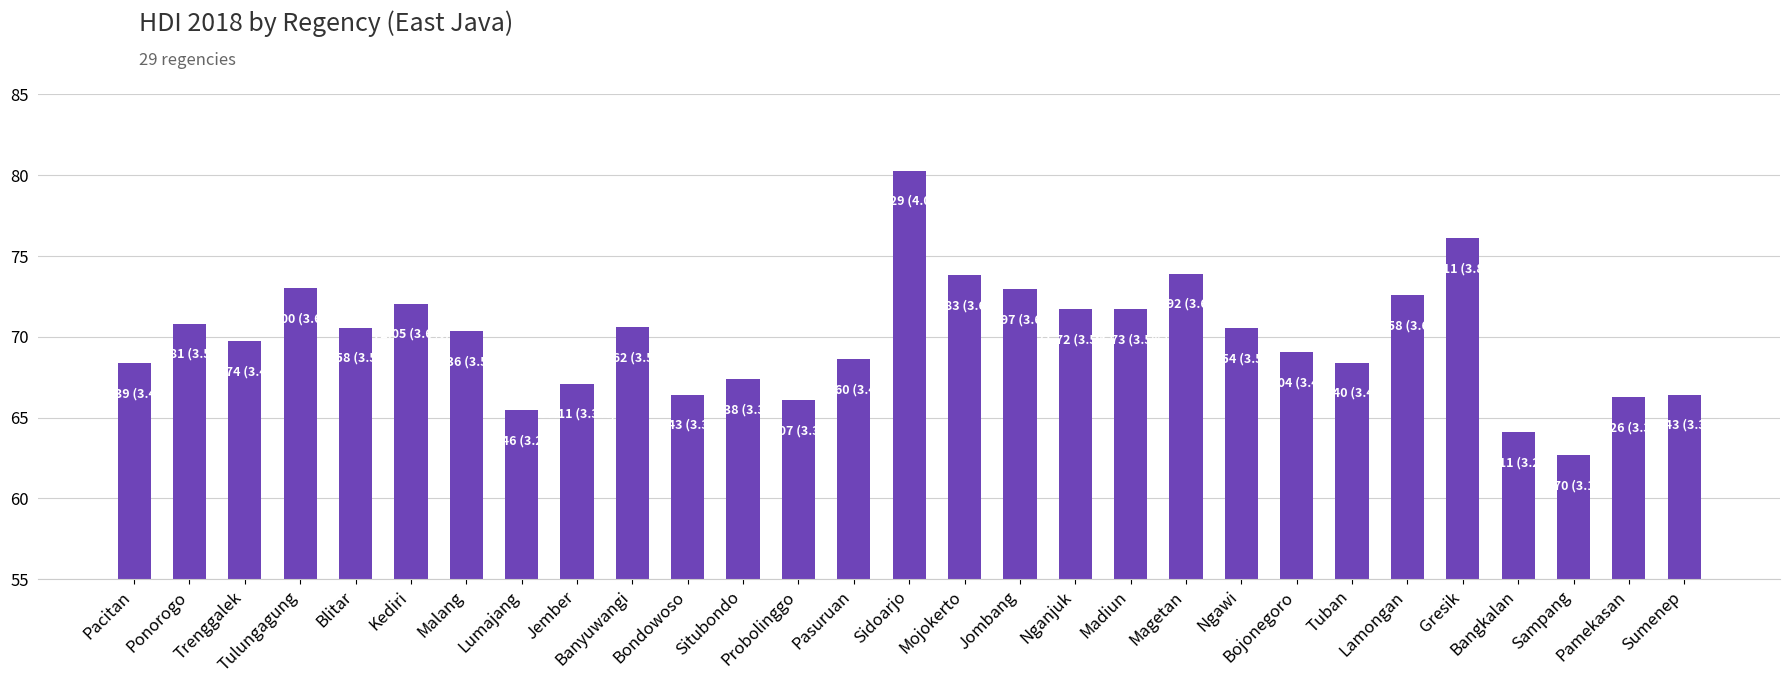

What is the difference between the maximum and second lowest values?

16.2